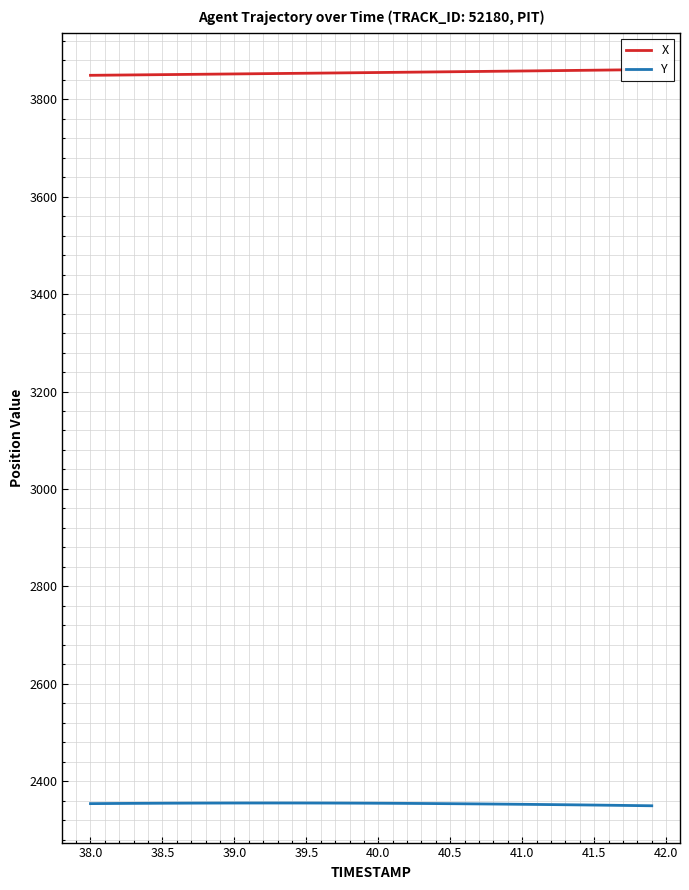

The value of Y at 38.0 is 2354.0. True or false?

True